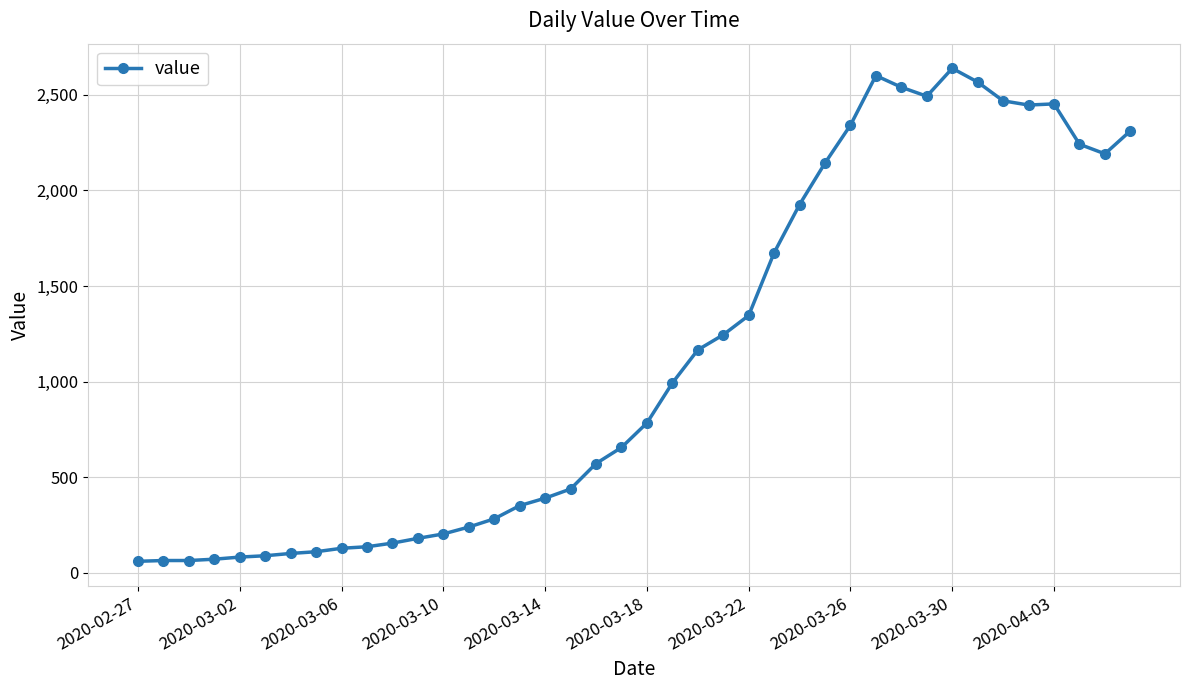

What is the value of the 27th point from the left?

1926